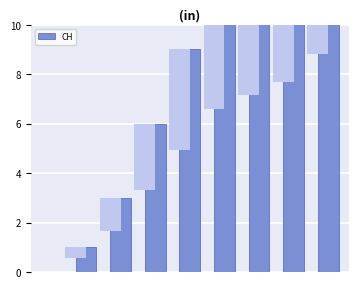

How many values are above zero?

8